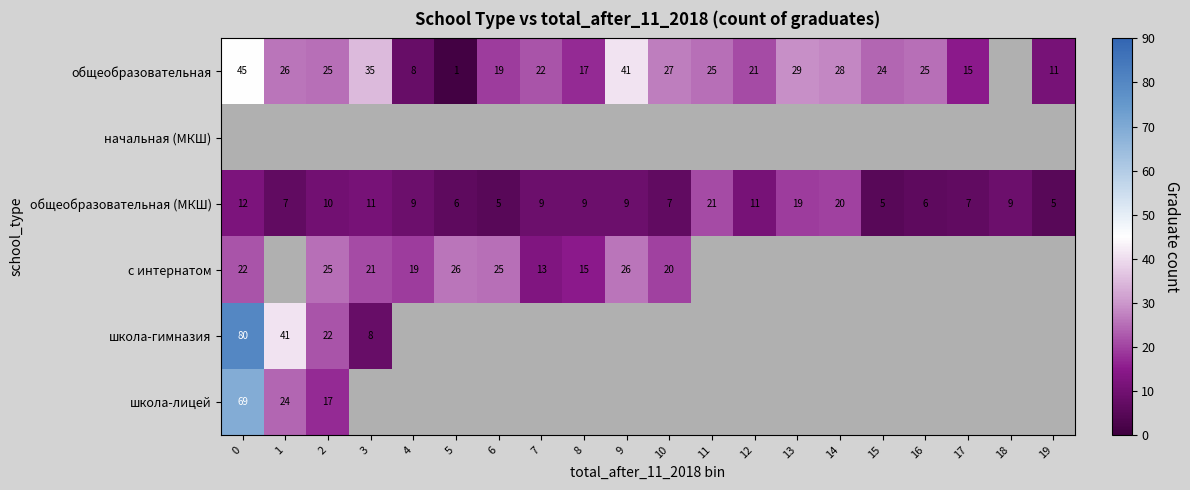

Which category has the lowest value across all series?

18